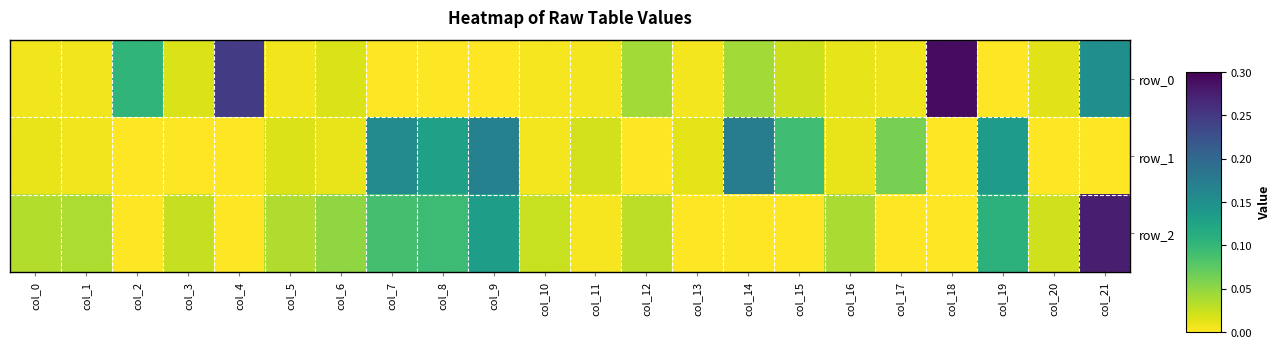

Rank the series by their maximum value, from highest to lowest.

row_0, row_2, row_1